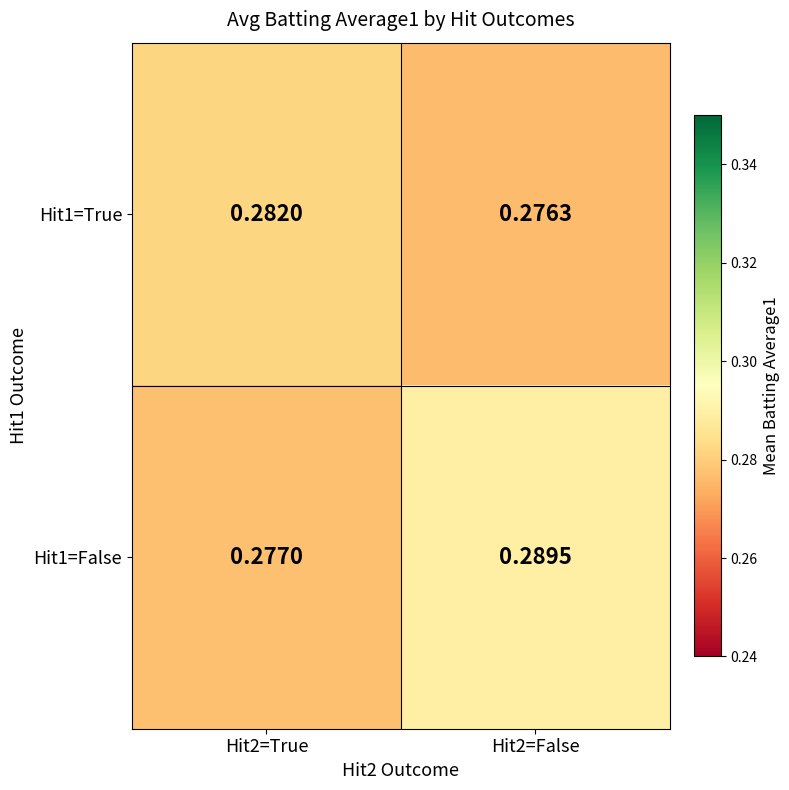

Is the value of Hit1=True at Hit2=True greater than the value of Hit1=False at Hit2=False?

No